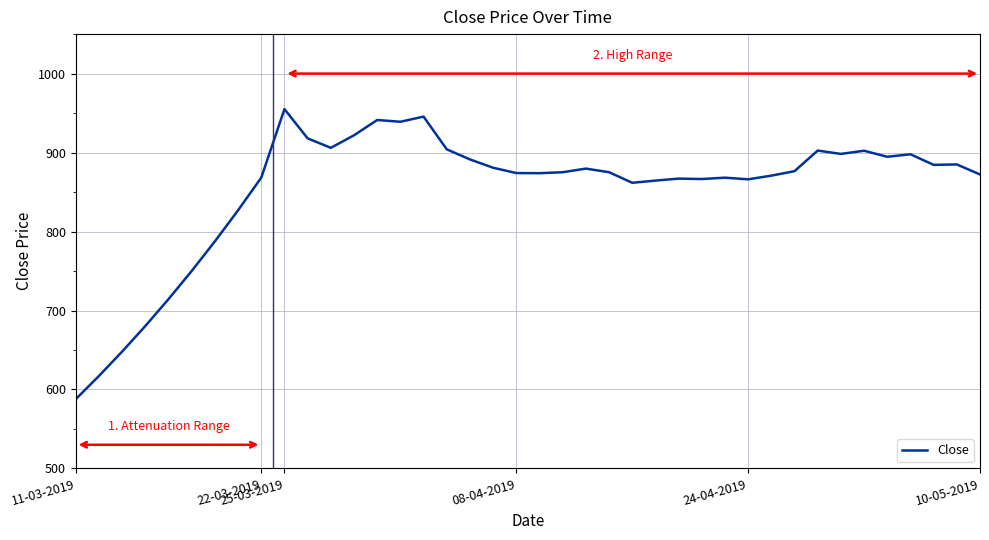

What is the greatest value displayed?

955.0